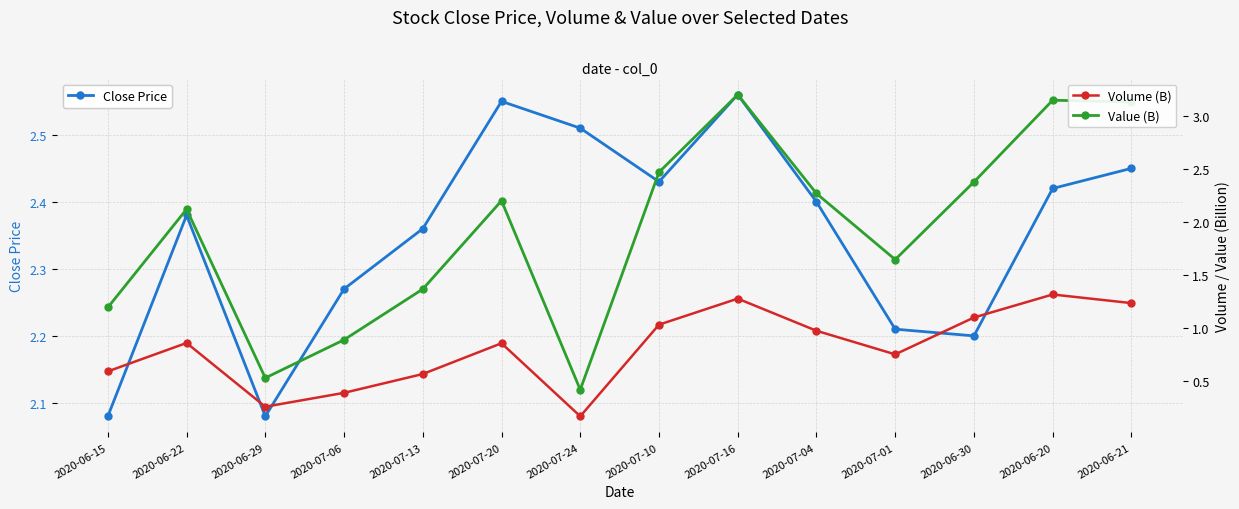

True or false: Volume (B) and Value (B) cross at least once.

False